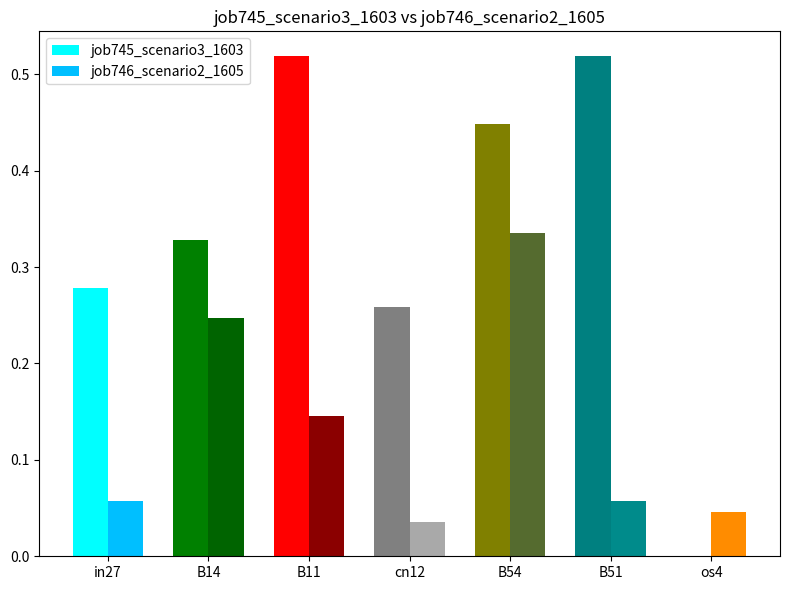

Is it true that job745_scenario3_1603 equals 0.0 at os4?

True